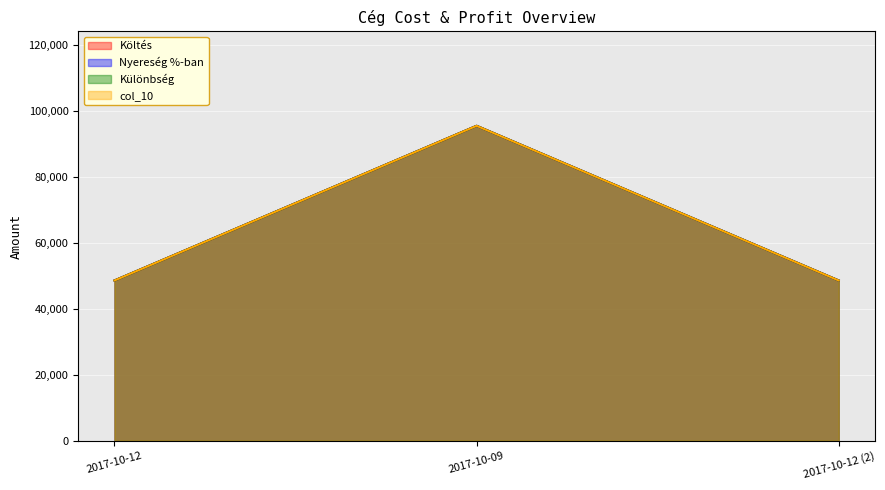

What is the label of the 2nd point from the right?

2017-10-09